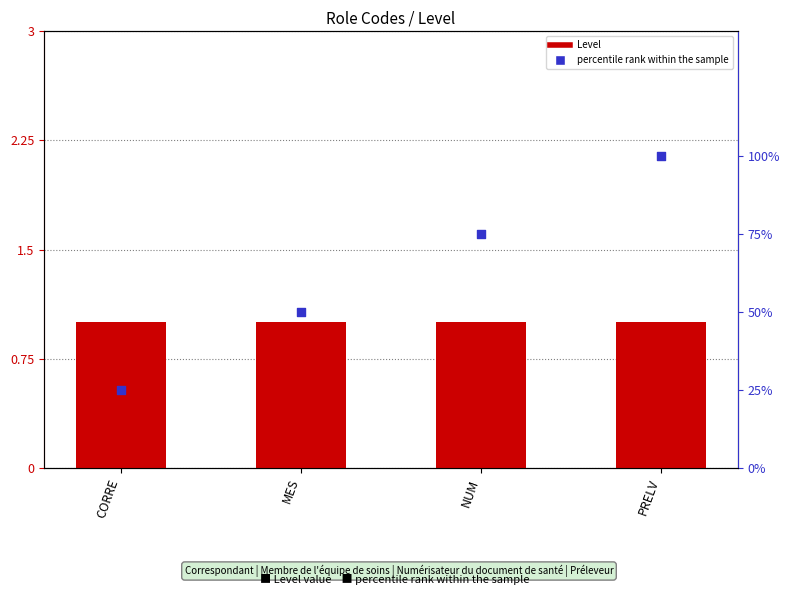

Is the value of percentile rank within the sample at PRELV greater than the value of Level at PRELV?

Yes